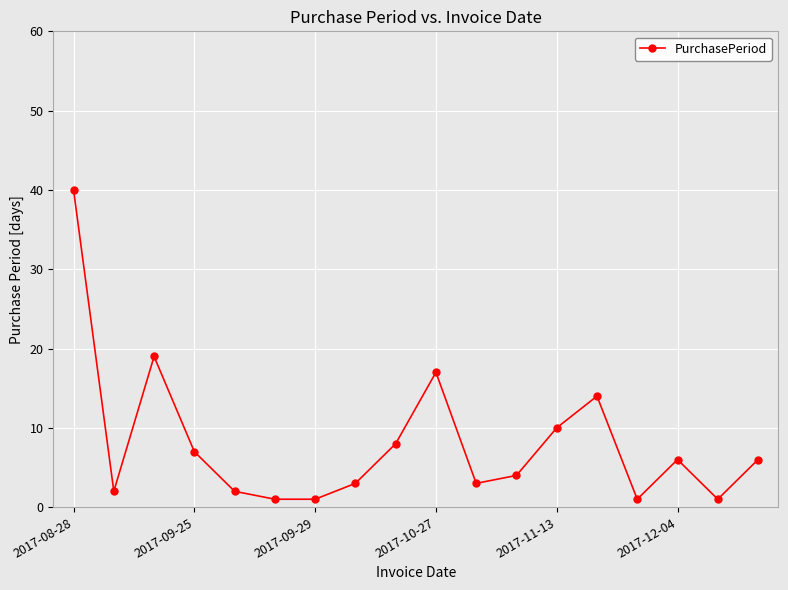

What is the value of the 18th point from the left?

6